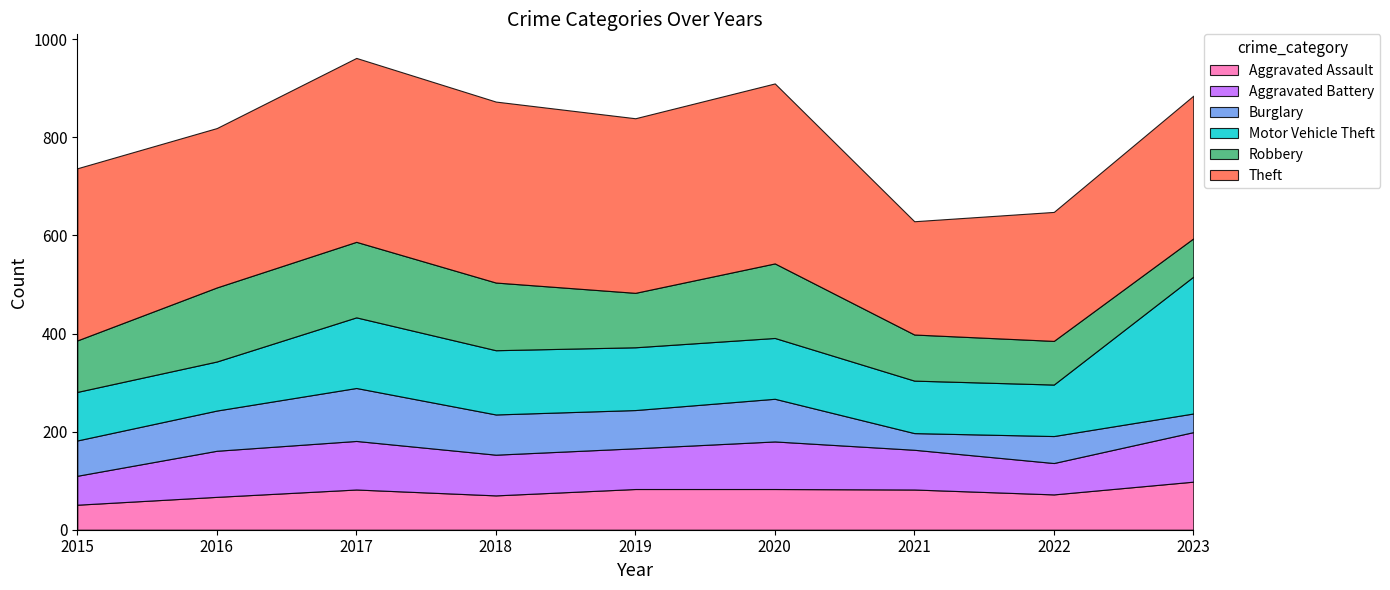

List the labels in order of Robbery value, smallest first.

2023, 2022, 2021, 2015, 2019, 2018, 2016, 2020, 2017